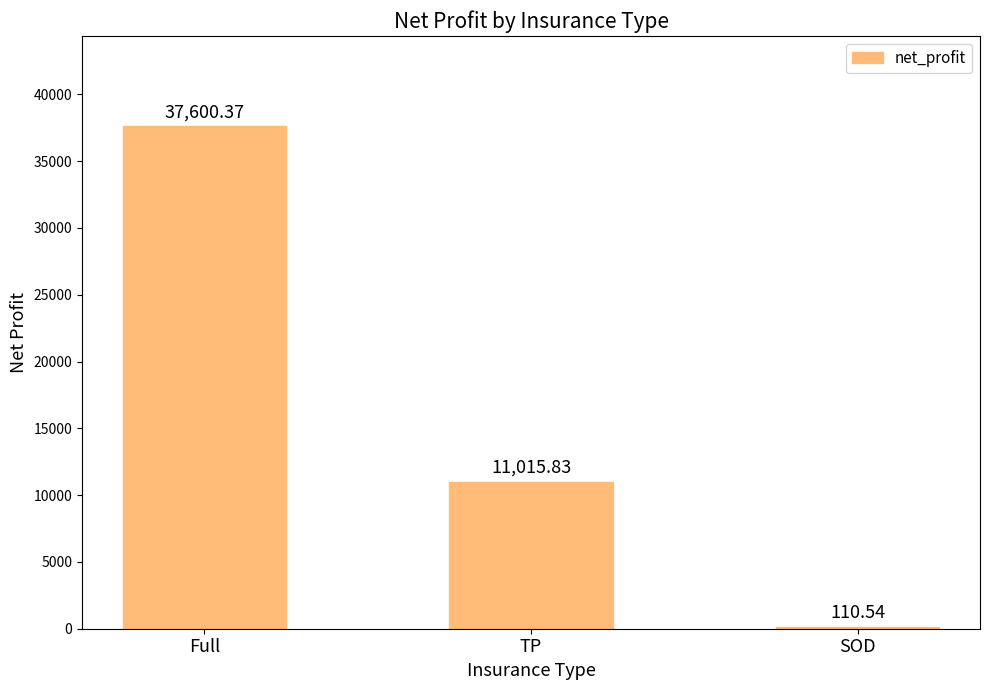

What is the sum of the values at SOD and TP?

11126.4